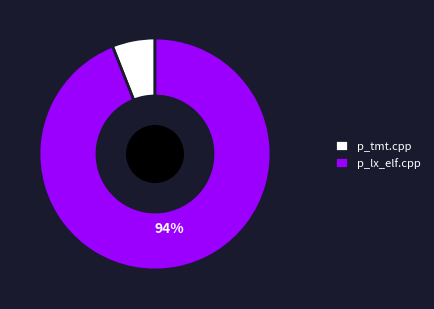

Do p_tmt.cpp and p_lx_elf.cpp together represent more than half of the pie?

Yes